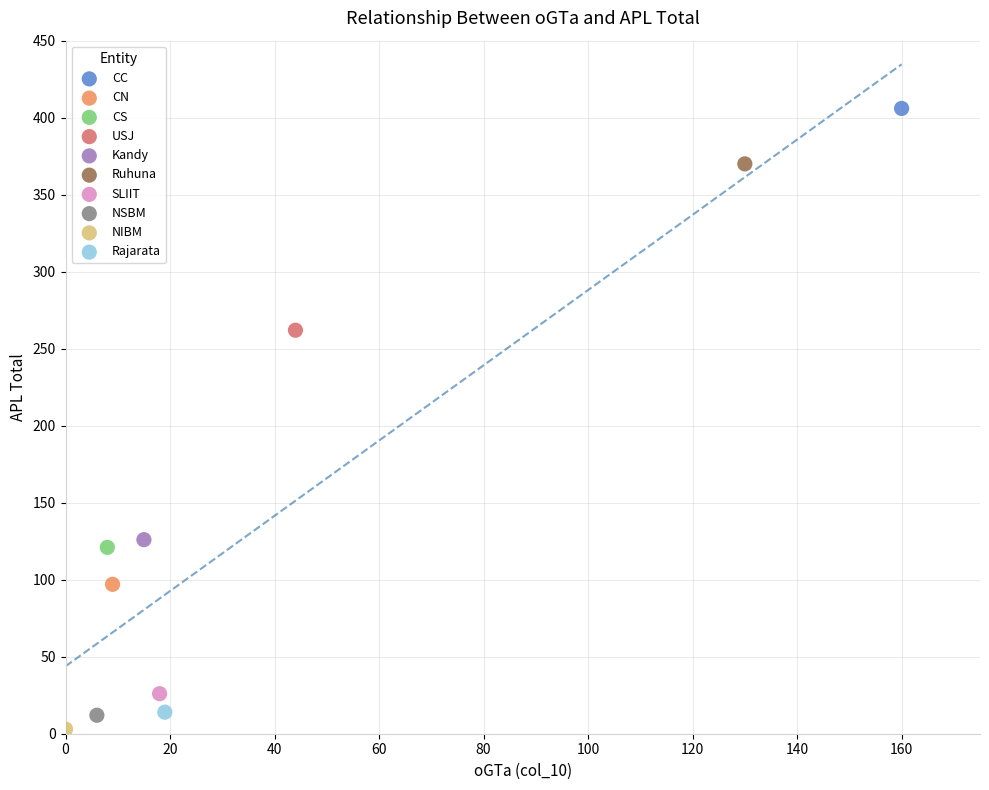

Which series contains the lowest Y value?

NIBM